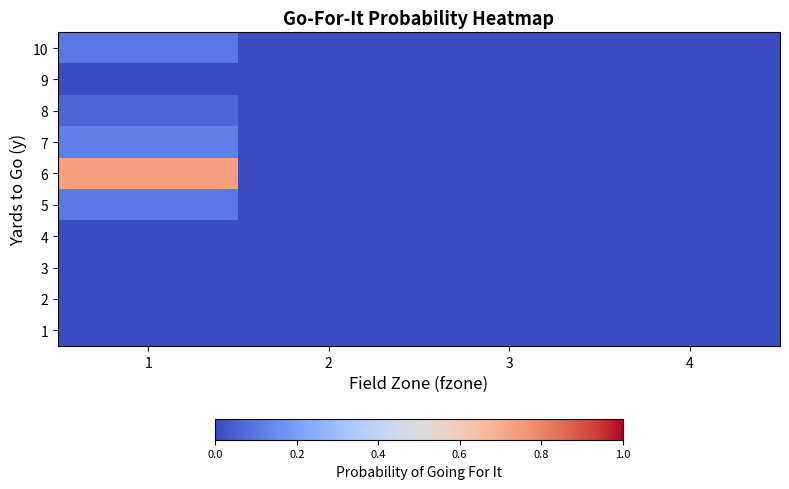

At how many categories does at least one series exceed 0?

2